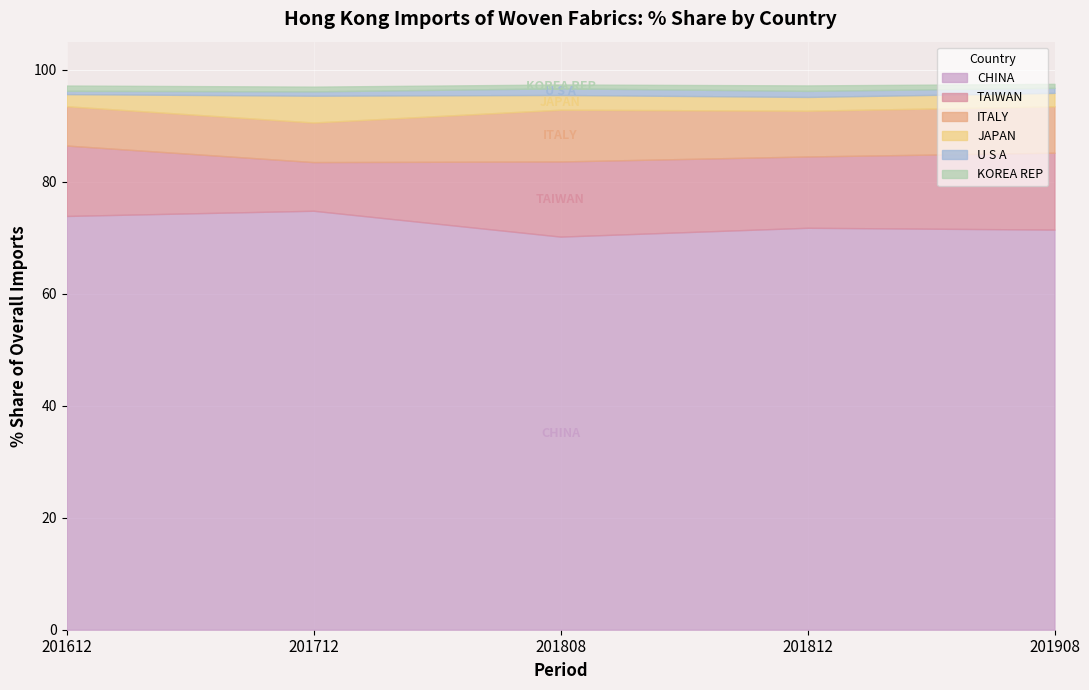

Which series has the largest total across all categories?

CHINA